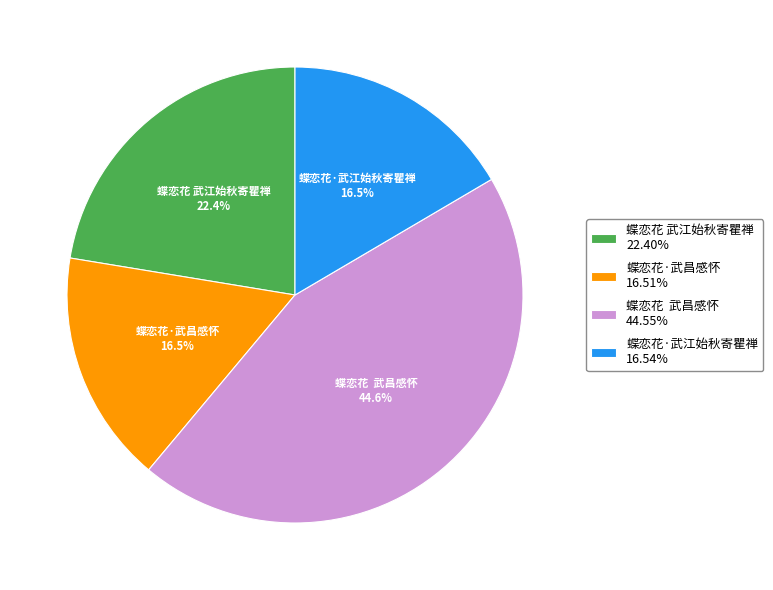

Does 蝶恋花 武江始秋寄瞿禅 account for over 50% of the chart?

No